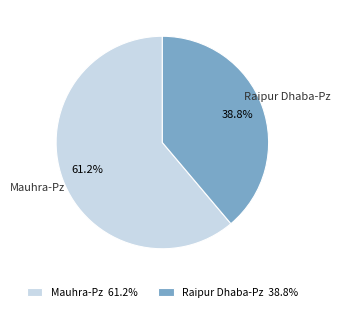

How much of the chart is everything except Mauhra-Pz?

38.8%